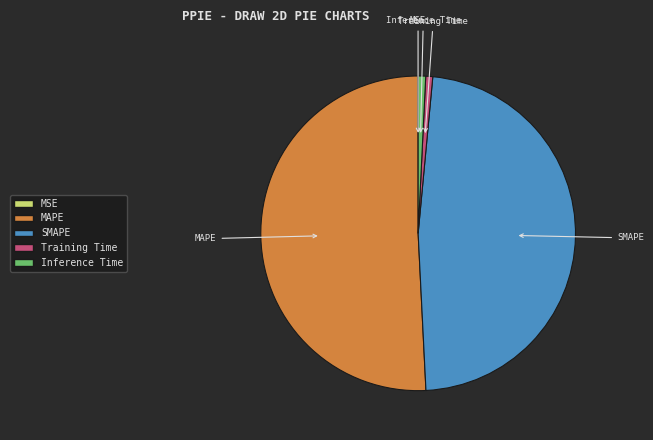

Which slice represents more than half of the pie?

MAPE